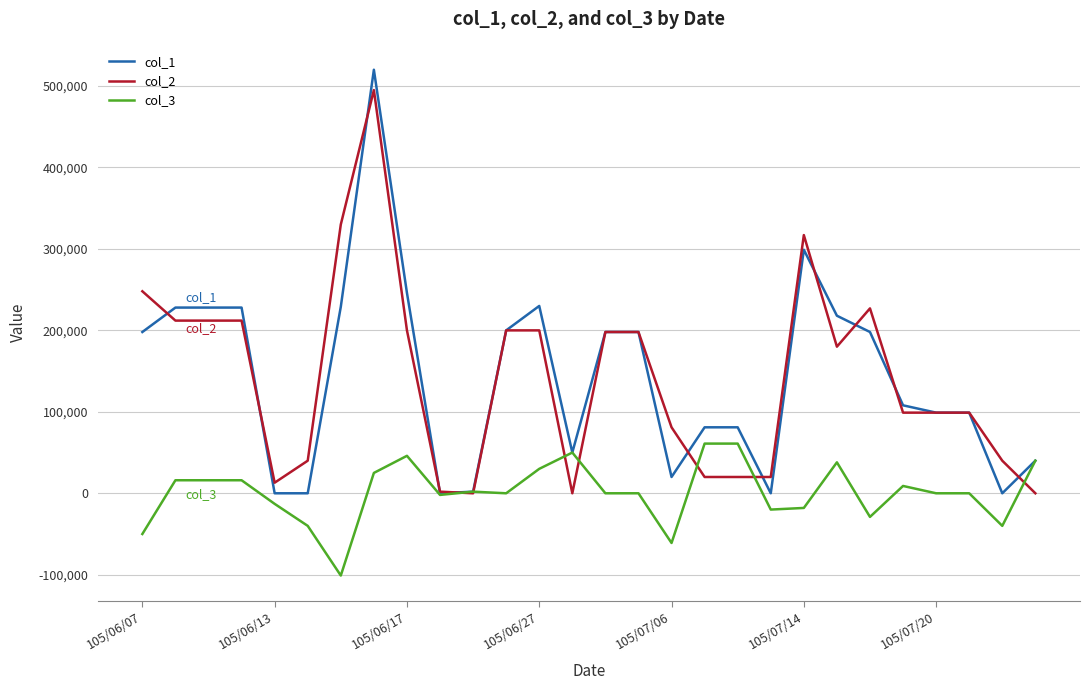

Which series has the largest range (max minus min)?

col_1